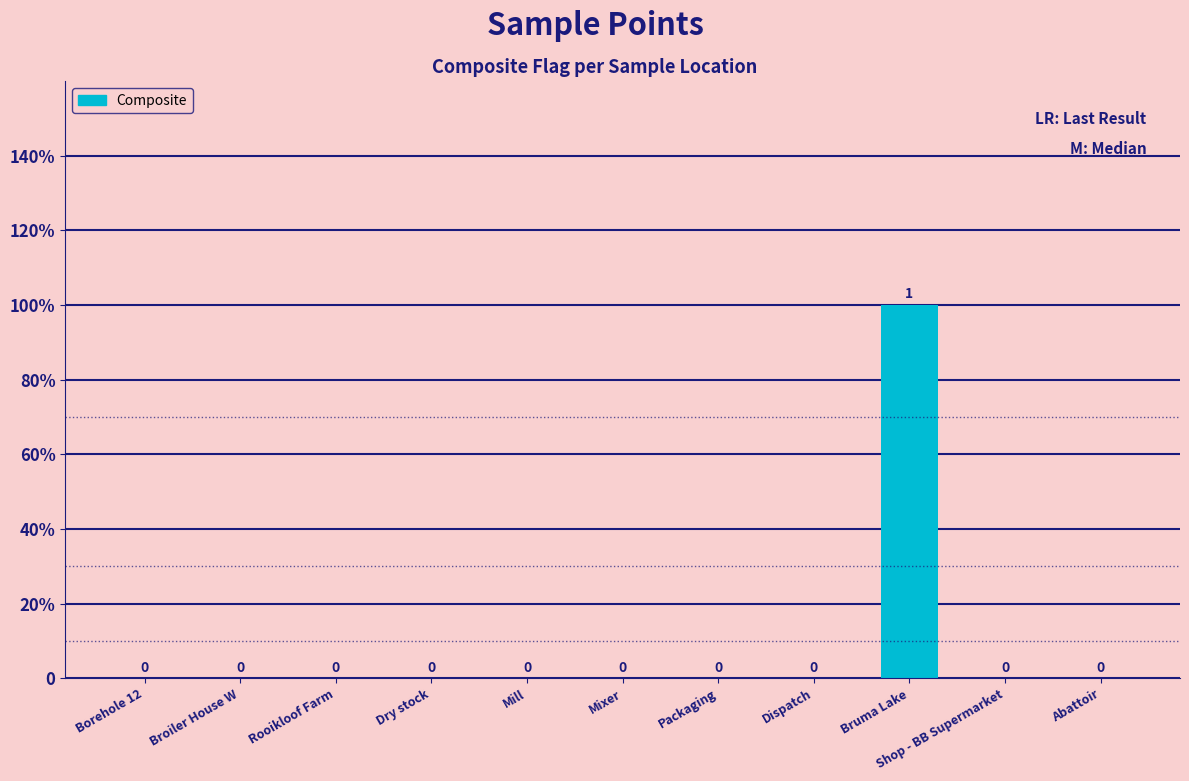

Which has a higher value, Dispatch or Rooikloof Farm?

Dispatch